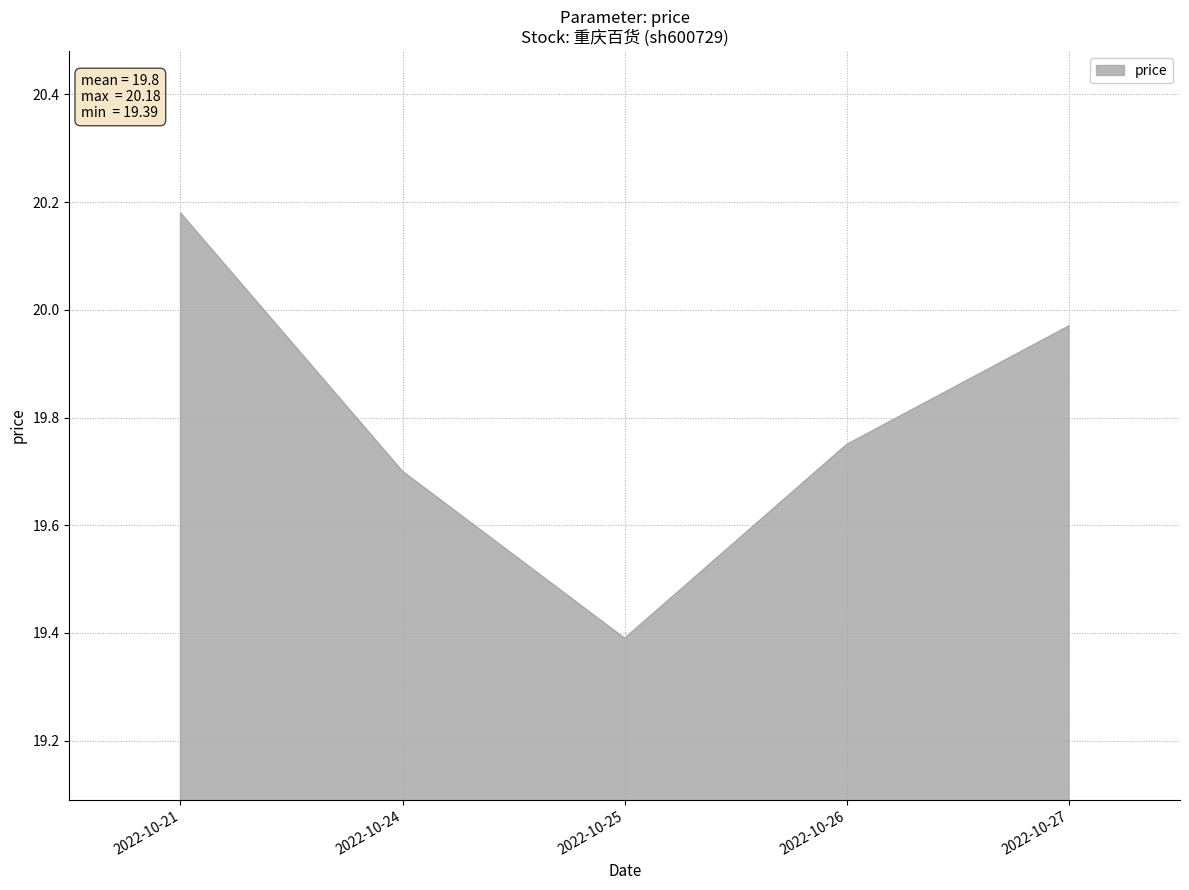

Which has a higher value, 2022-10-27 or 2022-10-26?

2022-10-27